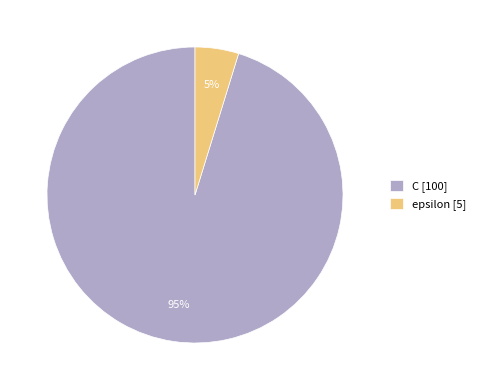

What percentage is the C slice, to the nearest percent?

95%